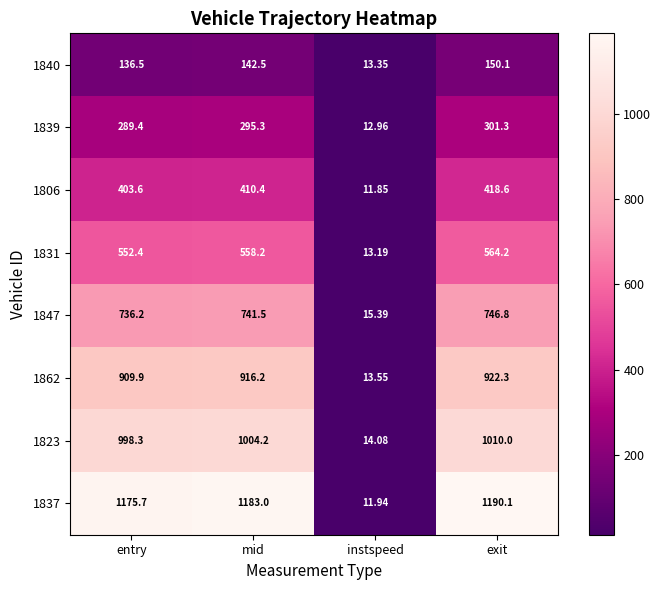

Which series changed the most between entry and mid?

1837